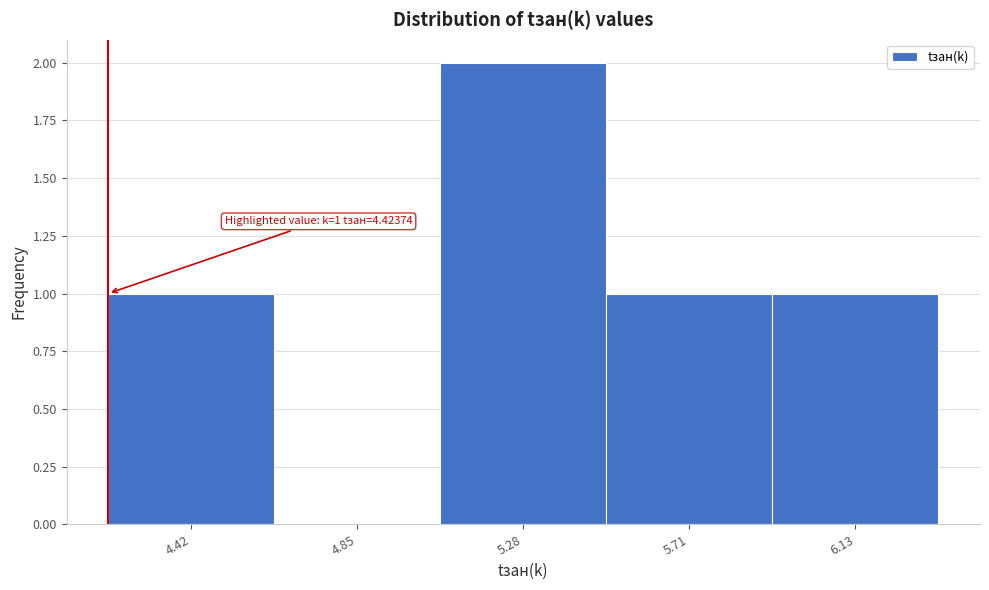

Reading left to right, what are all the values shown in this chart?

4.42=1	4.85=0	5.28=2	5.71=1	6.13=1